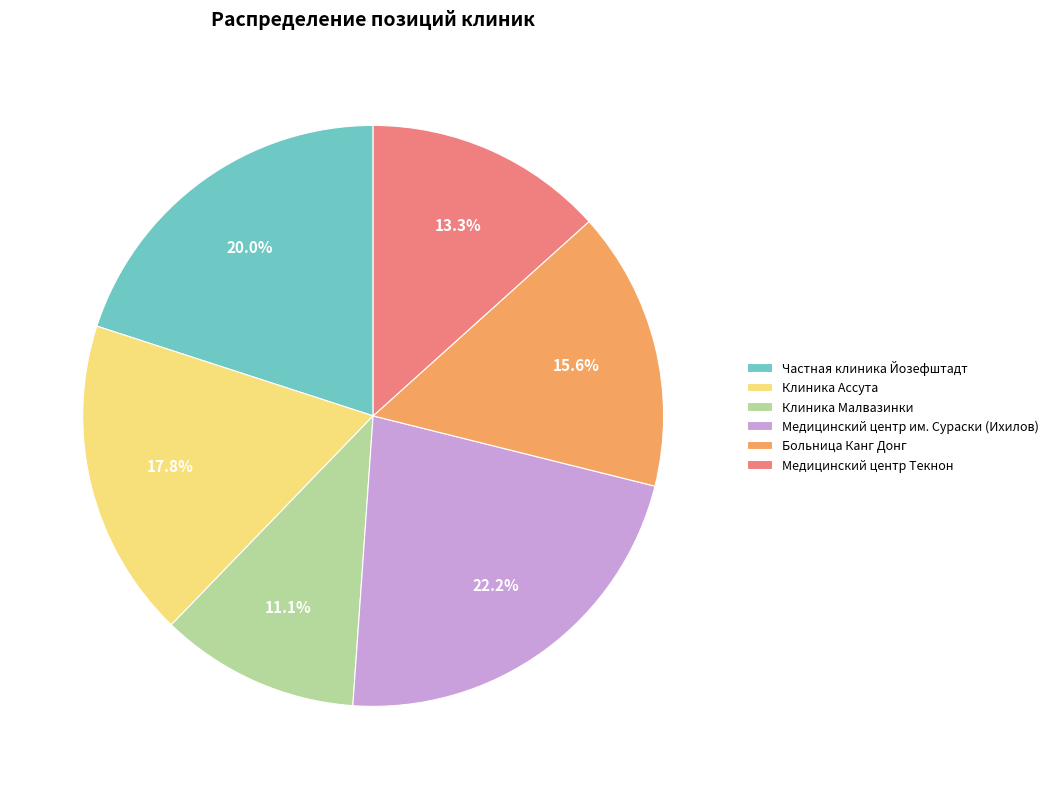

What percentage is the Частная клиника Йозефштадт slice, to the nearest percent?

20%